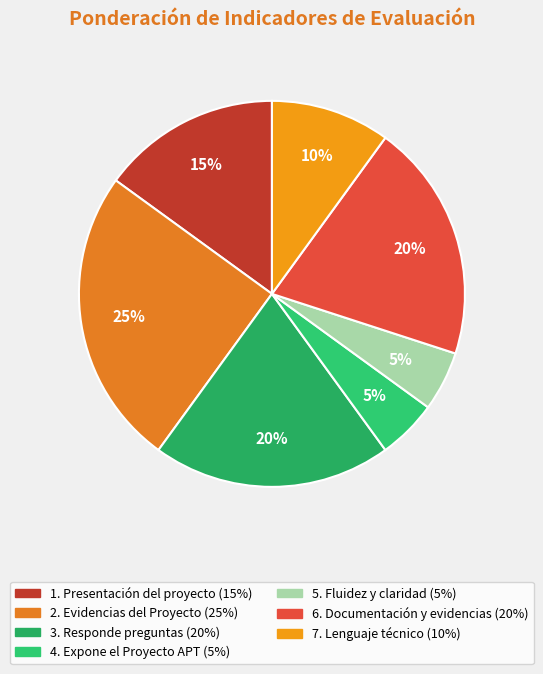

Which slice is the smallest?

4. Expone
el Proyecto APT